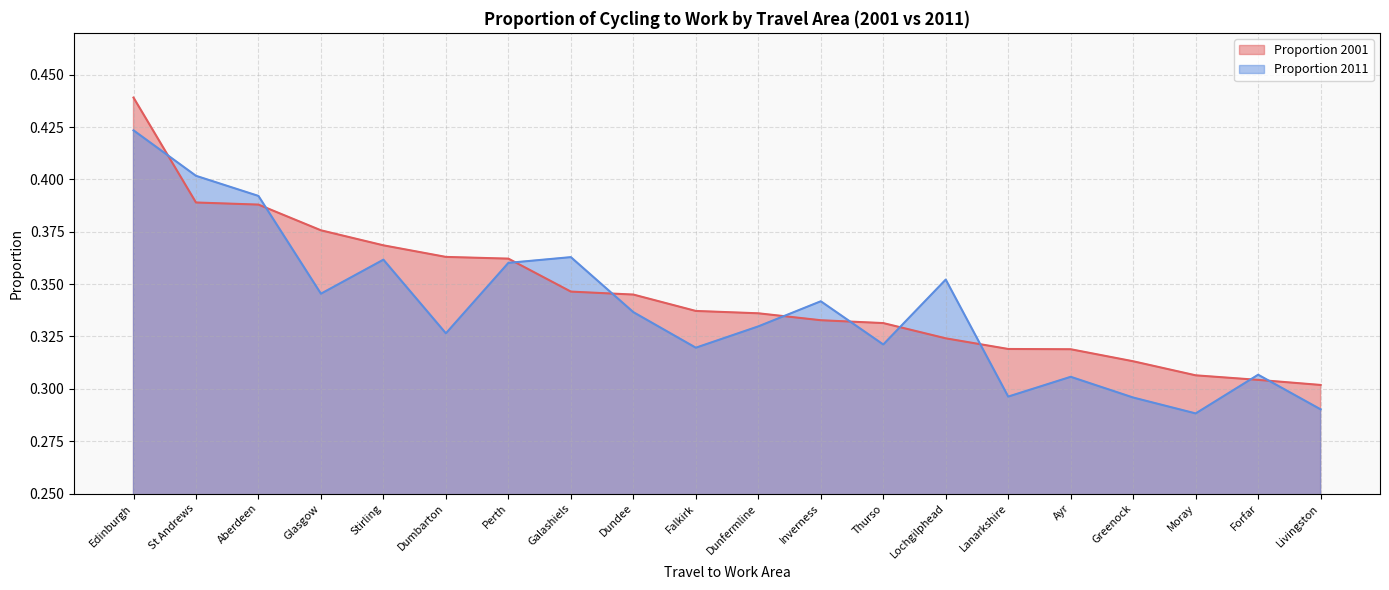

Between which two adjacent categories do Proportion 2011 and Proportion 2001 first intersect?

Edinburgh and St Andrews